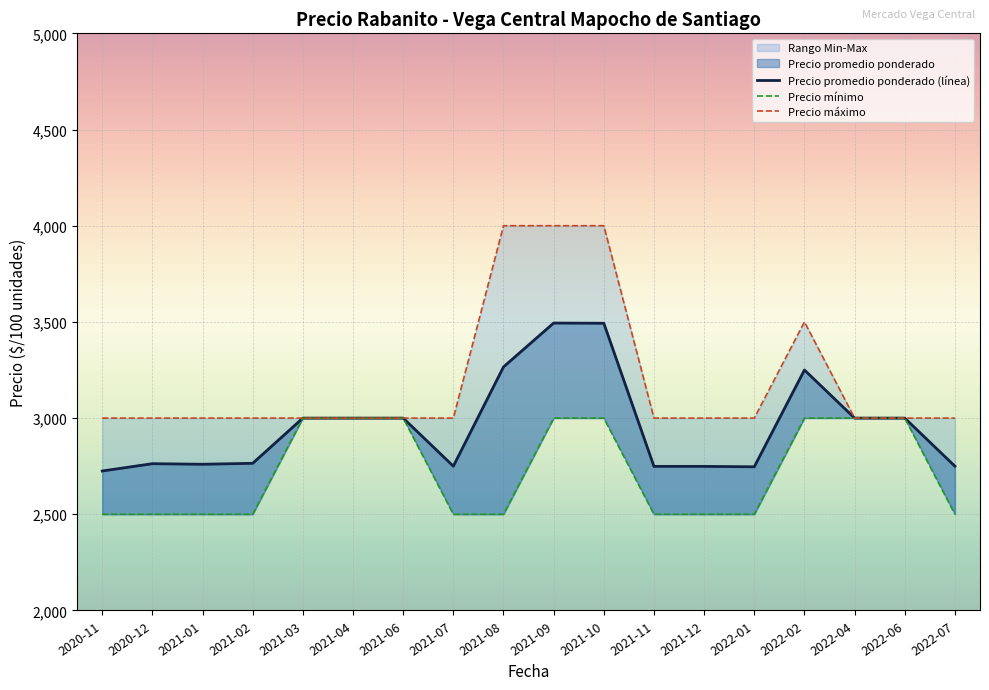

What is the label of the 2nd point from the right?

2022-06